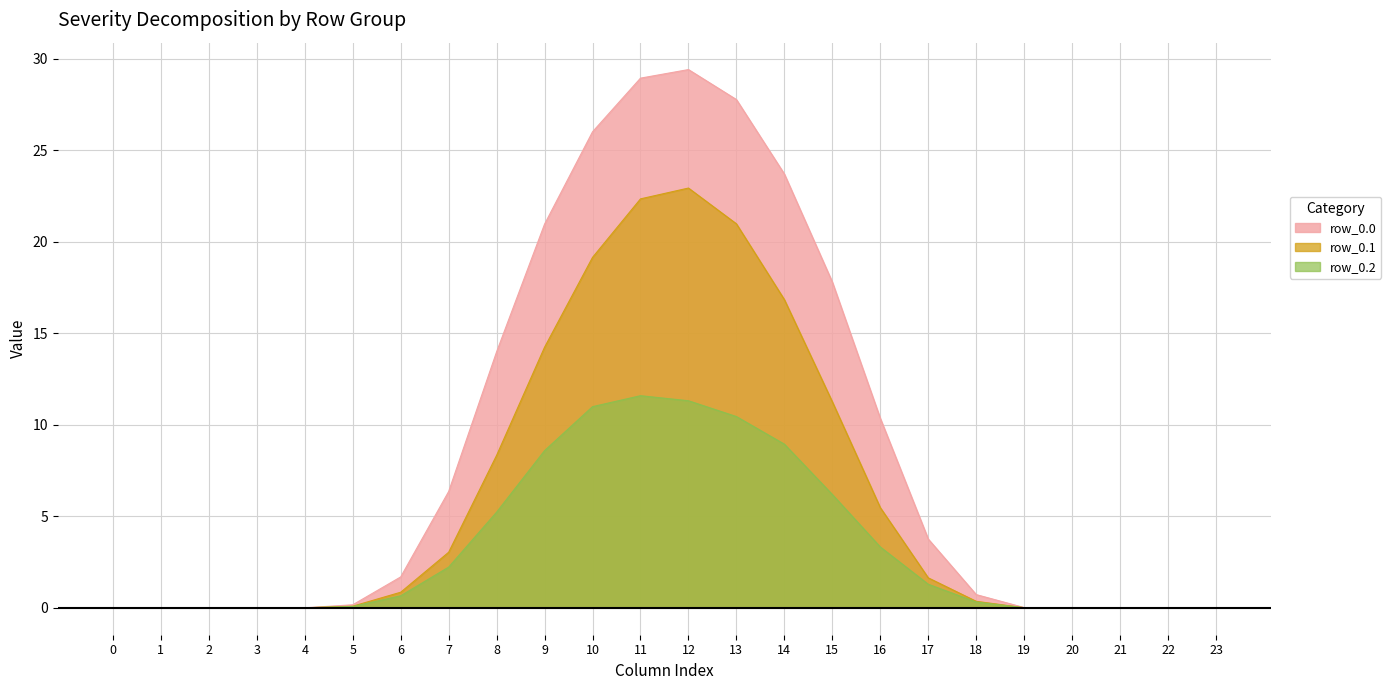

True or false: row_0.2 and row_0.0 intersect in this chart.

False